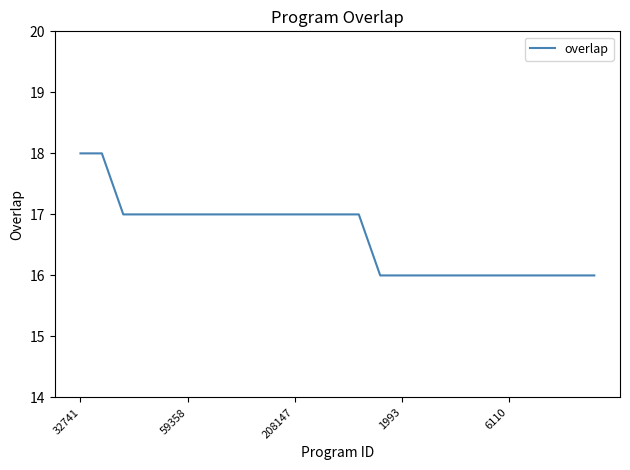

What is the greatest value displayed?

18